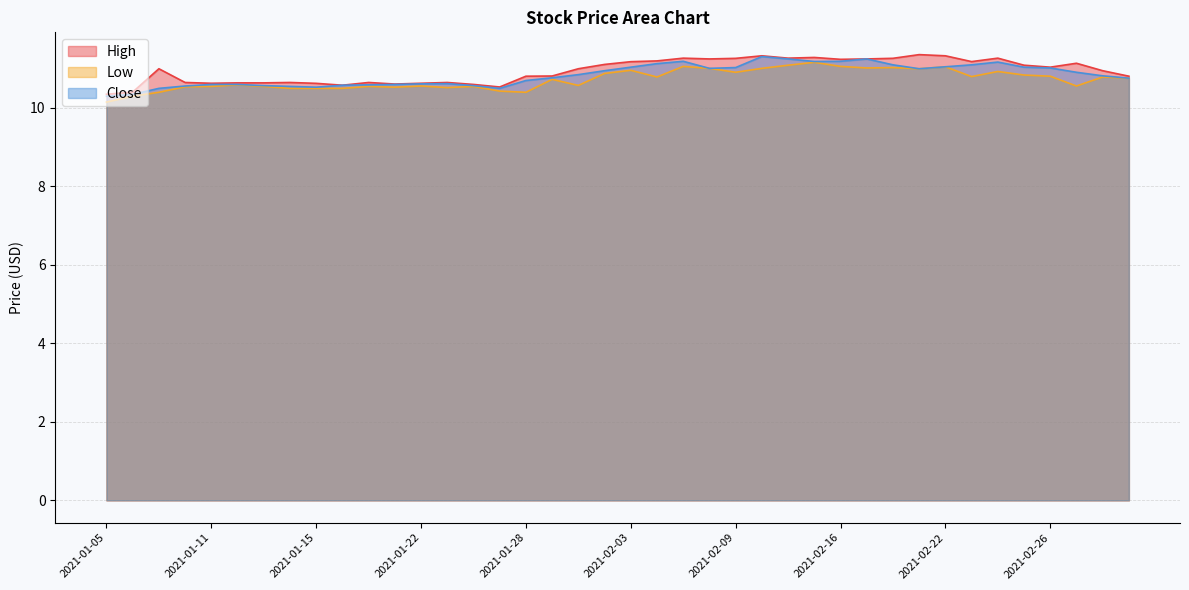

How many lines are shown in the chart?

3